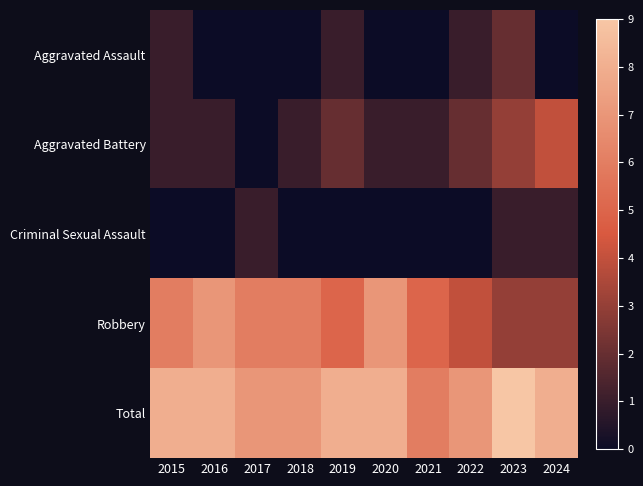

Which has a higher value, 2018 or 2019?

2019